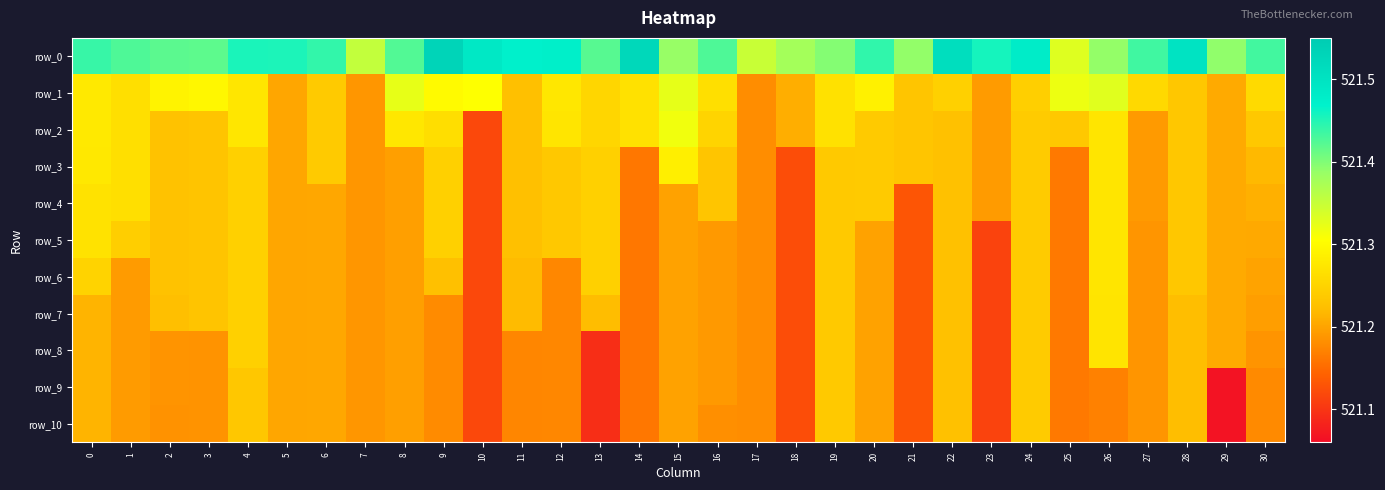

At which category is the sum across all series the highest?

26